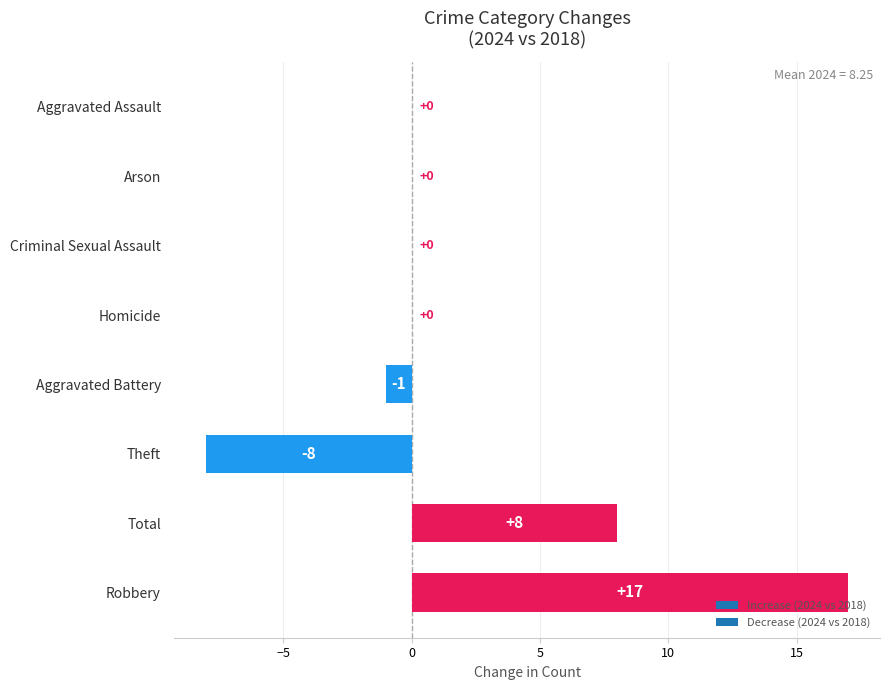

Count the number of categories in the chart.

8